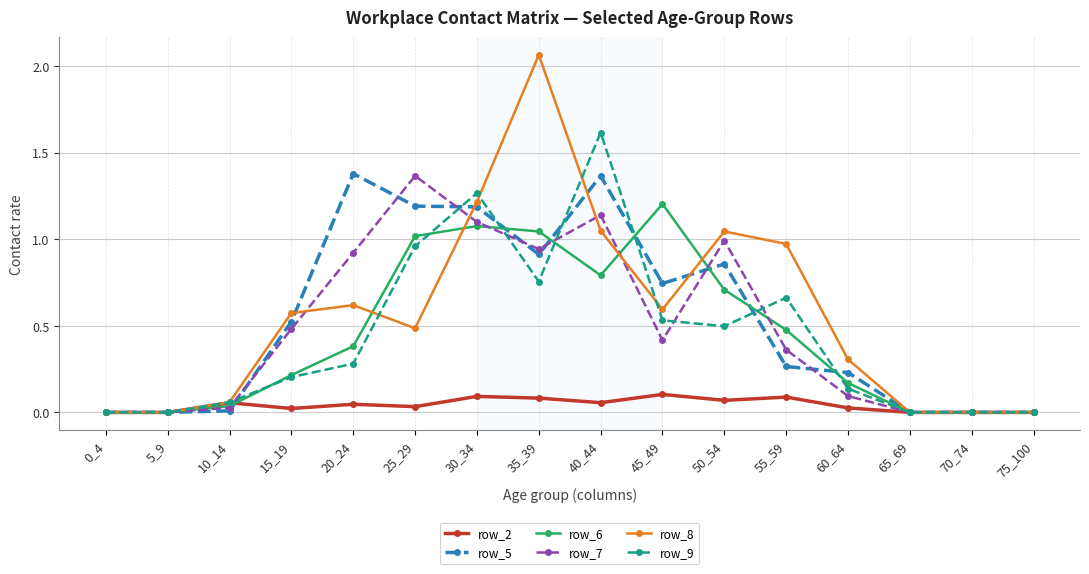

True or false: row_8 has more than 2 interior local peaks.

True